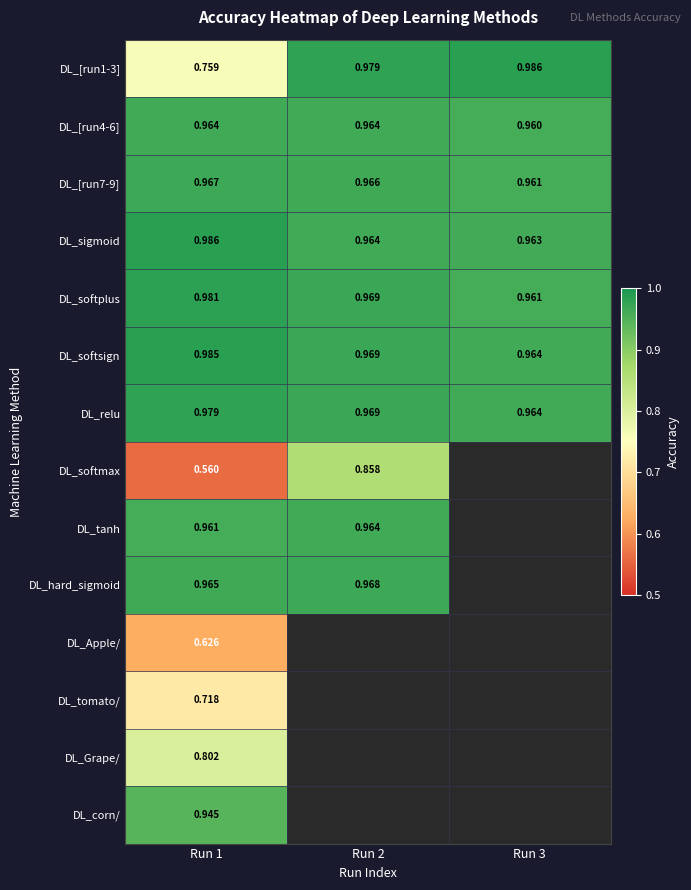

Between Run 1 and Run 2, which is larger?

Run 2